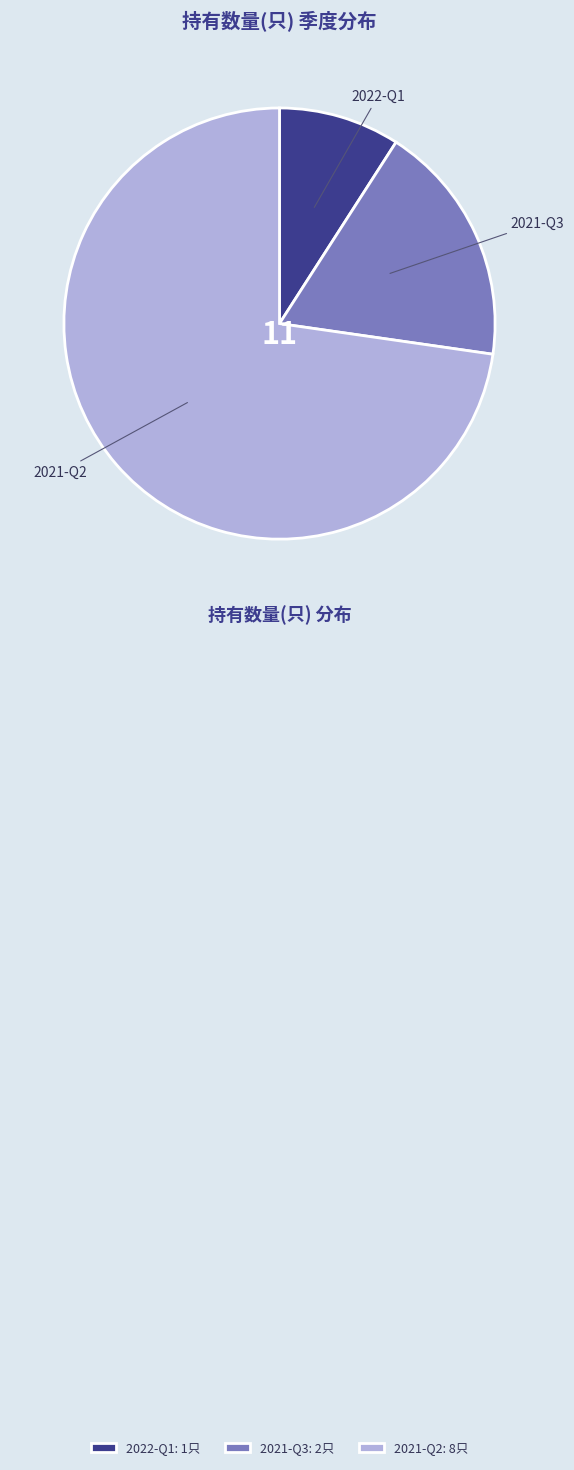

Rank the categories by value from lowest to highest.

2022-Q1, 2021-Q3, 2021-Q2